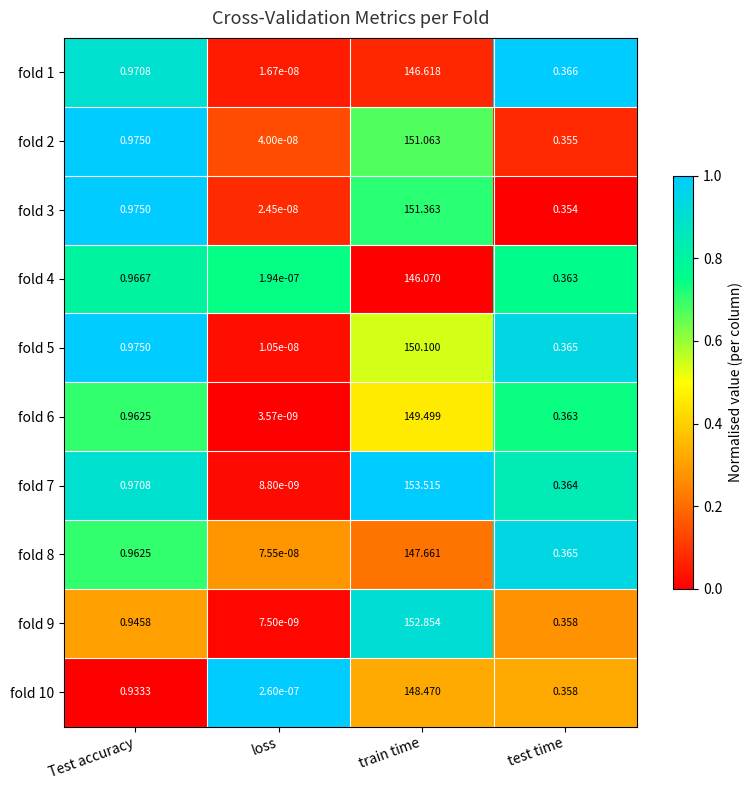

At which label does fold 8 reach its peak?

train time